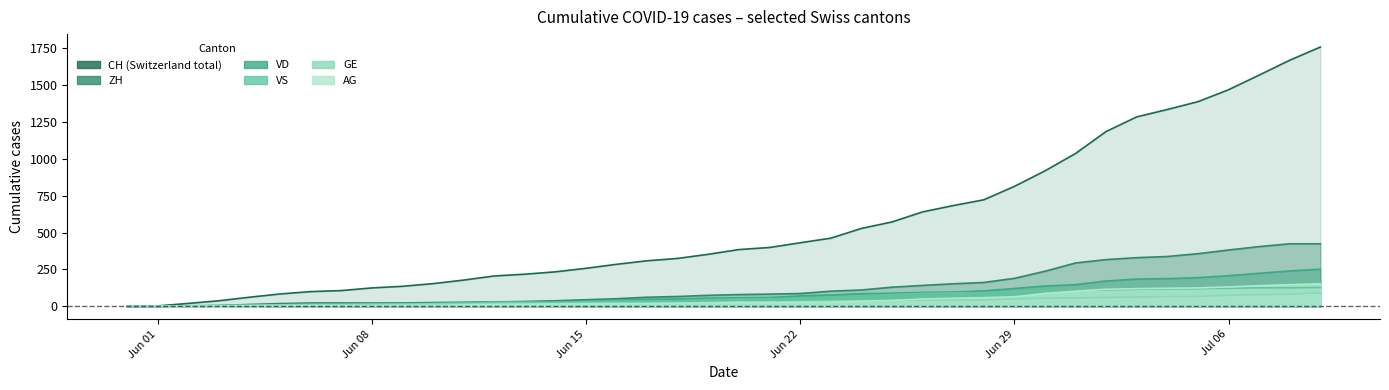

True or false: GE and AG intersect in this chart.

False